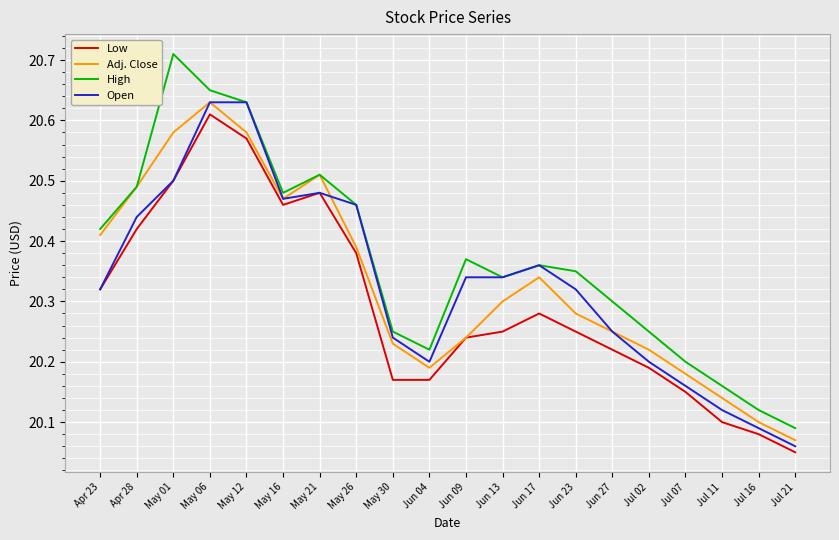

Is the value of High at May 26 greater than the value of Low at May 21?

No